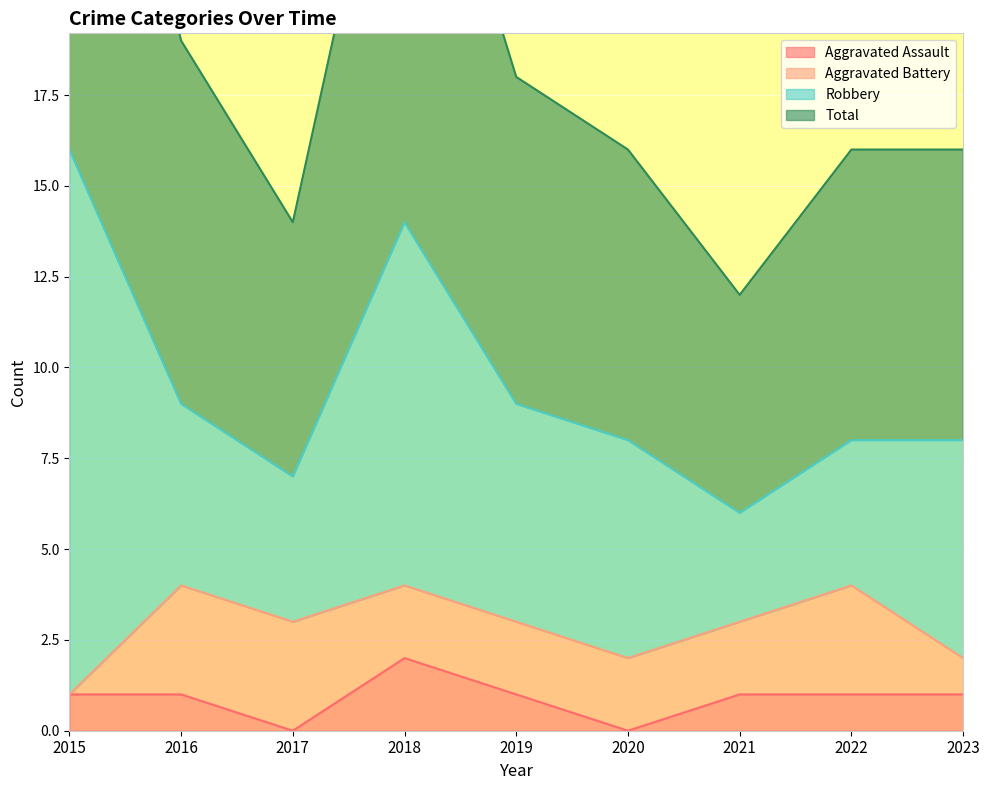

Which series has the widest spread of values?

Total